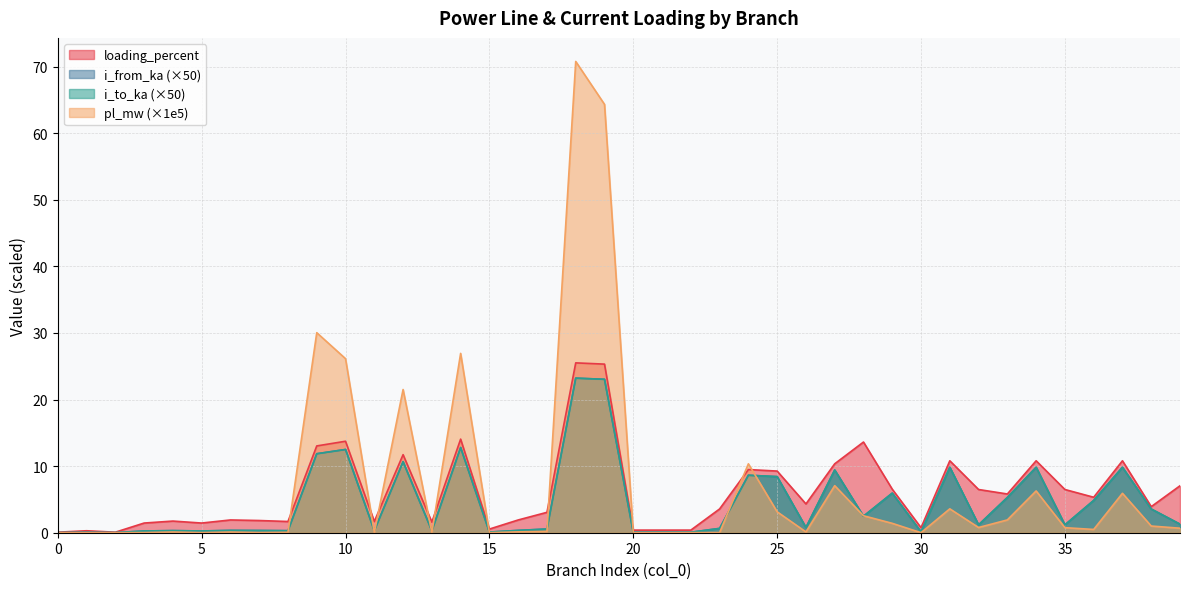

What is the sum of the loading_percent values at 8 and 28?

15.3